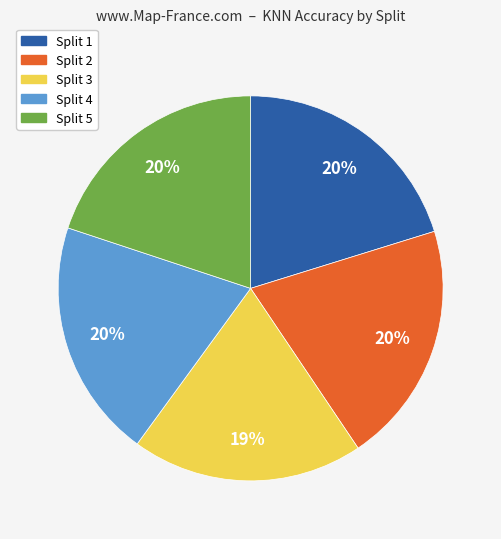

How many segments does this pie chart have?

5